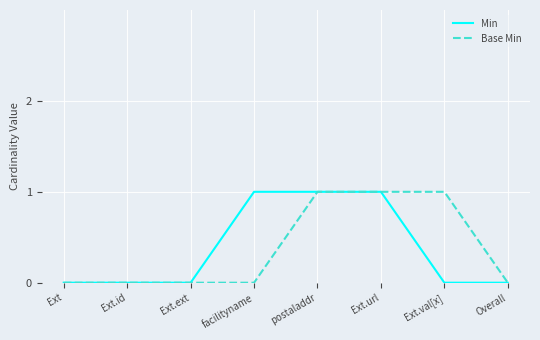

What is the total value across all series at Ext.val[x]?

1